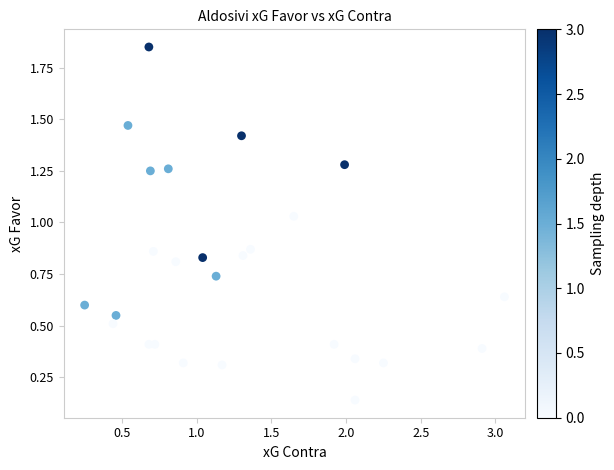

What is the range of Y values (max minus min)?

1.7